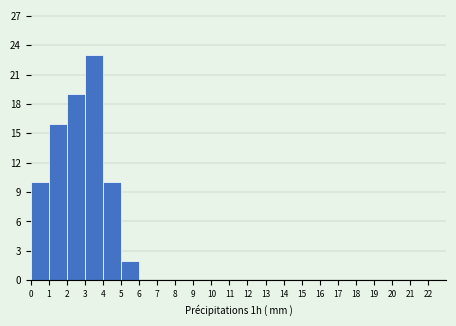

What is the height of the bar covering 5 to 6 on the x-axis? The values are not printed on the chart, so give them approximately, as read against the axis.

2